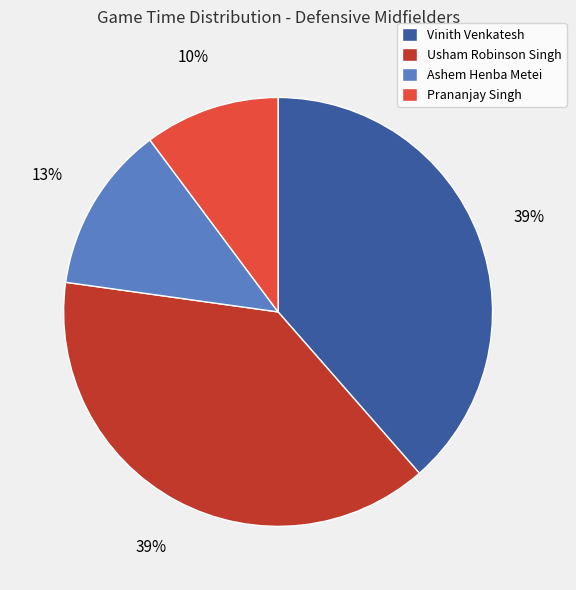

Is it true that Vinith Venkatesh is 39% of the pie?

True